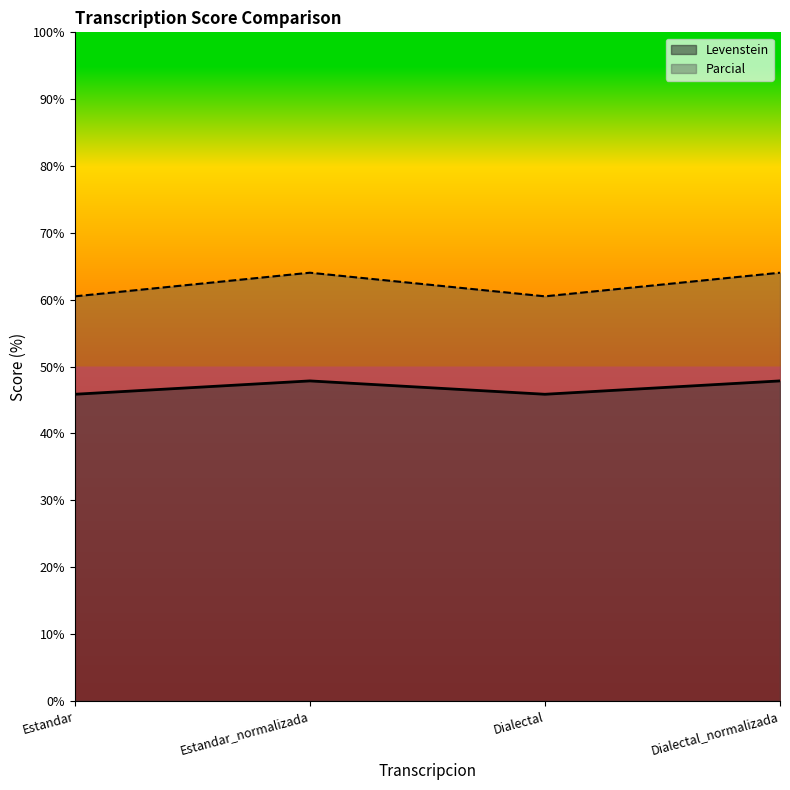

What is the difference between the maximum and minimum values in the Parcial series?

3.5